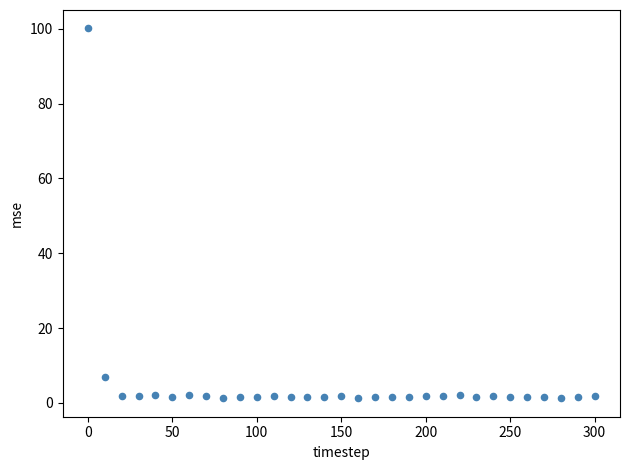

What is the range of X values (max minus min)?

300.0